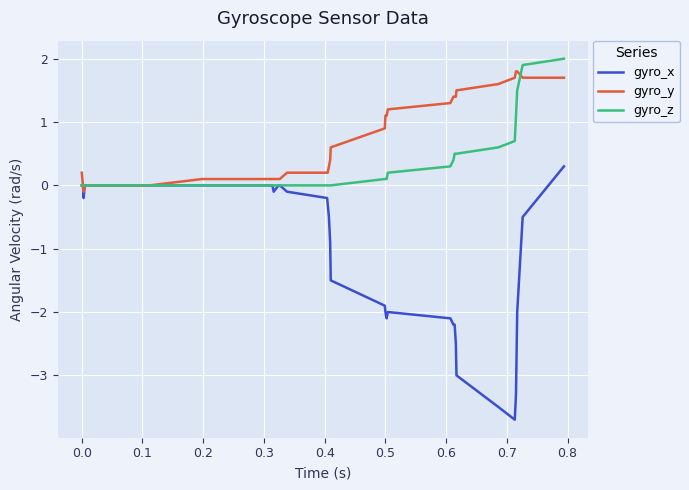

What is the smallest value displayed?

-3.7